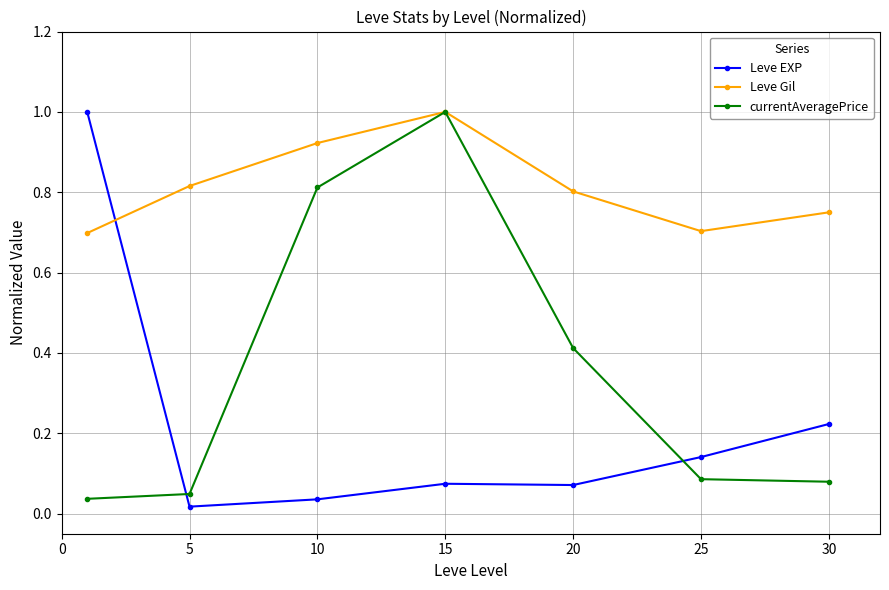

Count the Leve Gil values in the range 0 to 1.

7